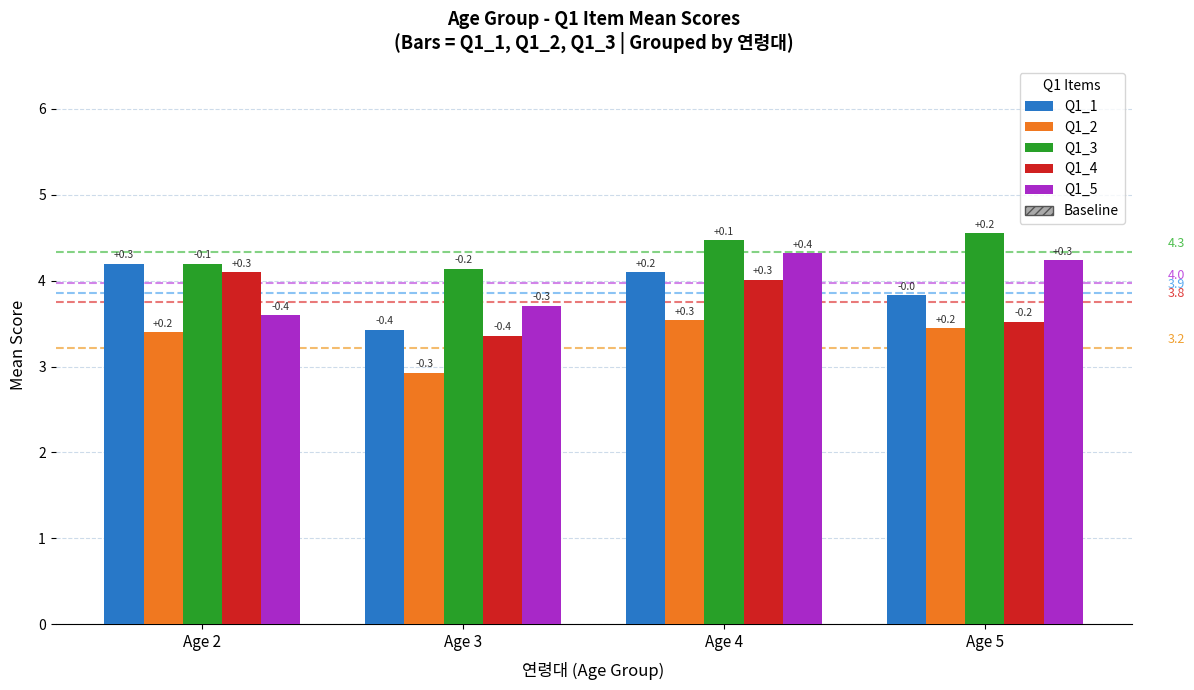

How many bars are there in each group?

5